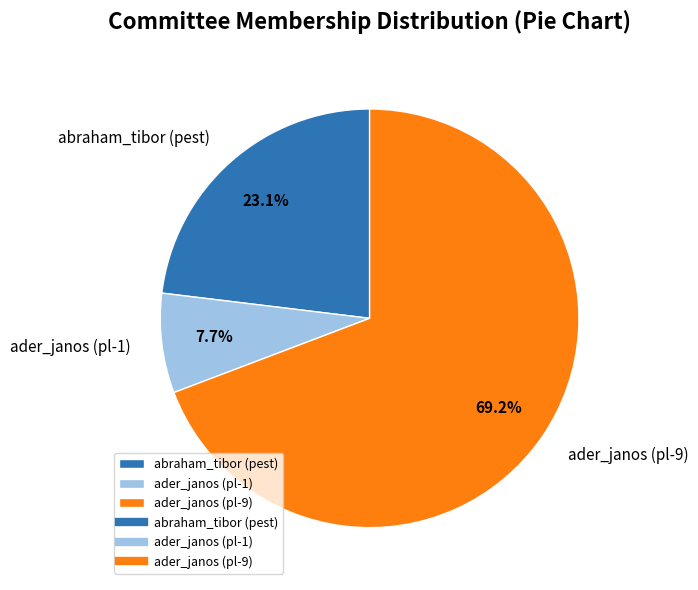

Approximately how many times larger is the value at ader_janos (pl-1) compared to ader_janos (pl-9)?

0.1